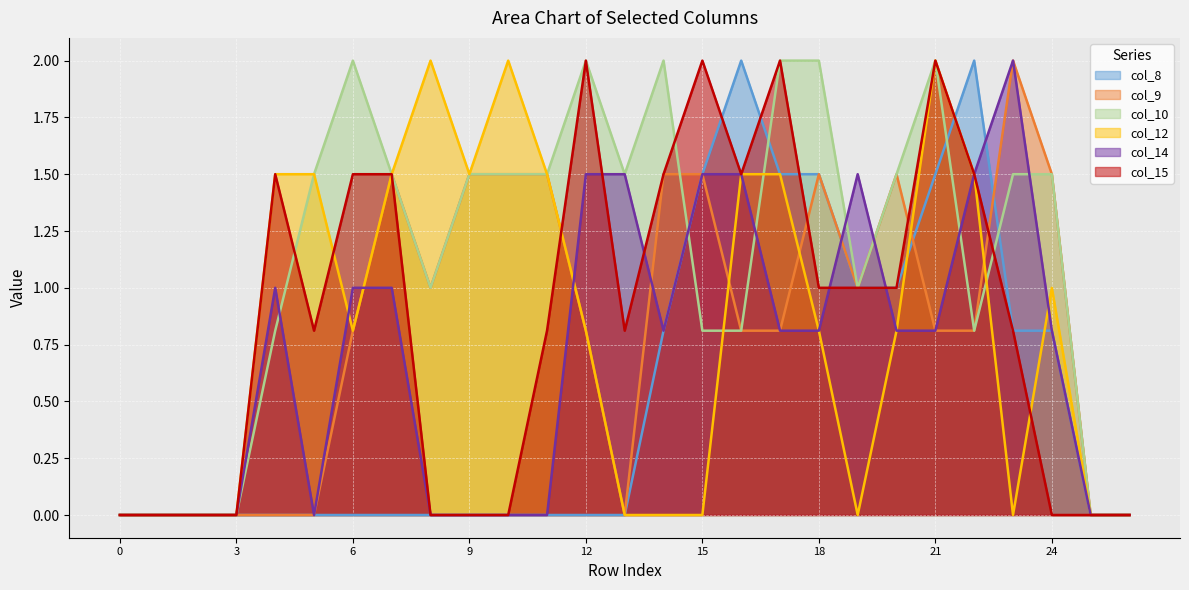

Reading left to right, transcribe all the data shown in this chart.

col_8_line: 0.0	0.0	0.0	0.0	0.0	0.0	0.0	0.0	0.0	0.0	0.0	0.0	0.0	0.0	0.8	1.5	2.0	1.5	1.5	1.0	1.0	1.5	2.0	0.8	0.8	0.0	0.0
col_9_line: 0.0	0.0	0.0	0.0	0.0	0.0	0.8	1.5	1.0	1.5	1.5	1.5	0.8	0.0	1.5	1.5	0.8	0.8	1.5	1.0	1.5	0.8	0.8	2.0	1.5	0.0	0.0
col_10_line: 0.0	0.0	0.0	0.0	0.8	1.5	2.0	1.5	1.0	1.5	1.5	1.5	2.0	1.5	2.0	0.8	0.8	2.0	2.0	1.0	1.5	2.0	0.8	1.5	1.5	0.0	0.0
col_12_line: 0.0	0.0	0.0	0.0	1.5	1.5	0.8	1.5	2.0	1.5	2.0	1.5	0.8	0.0	0.0	0.0	1.5	1.5	0.8	0.0	0.8	2.0	1.5	0.0	1.0	0.0	0.0
col_14_line: 0.0	0.0	0.0	0.0	1.0	0.0	1.0	1.0	0.0	0.0	0.0	0.0	1.5	1.5	0.8	1.5	1.5	0.8	0.8	1.5	0.8	0.8	1.5	2.0	0.8	0.0	0.0
col_15_line: 0.0	0.0	0.0	0.0	1.5	0.8	1.5	1.5	0.0	0.0	0.0	0.8	2.0	0.8	1.5	2.0	1.5	2.0	1.0	1.0	1.0	2.0	1.5	0.8	0.0	0.0	0.0